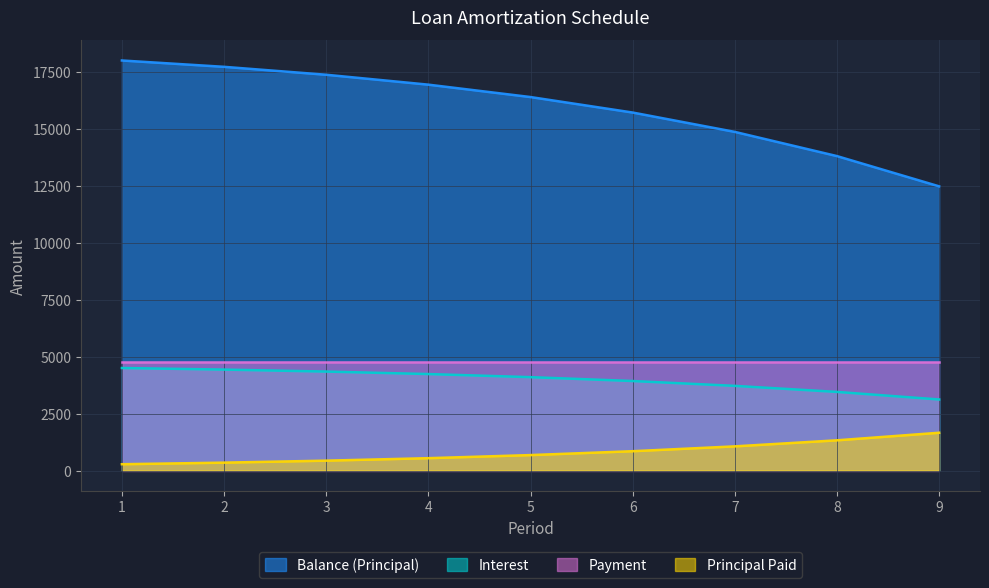

List the series in order of their peak value, highest first.

Balance (Principal), Payment, Interest, Principal Paid